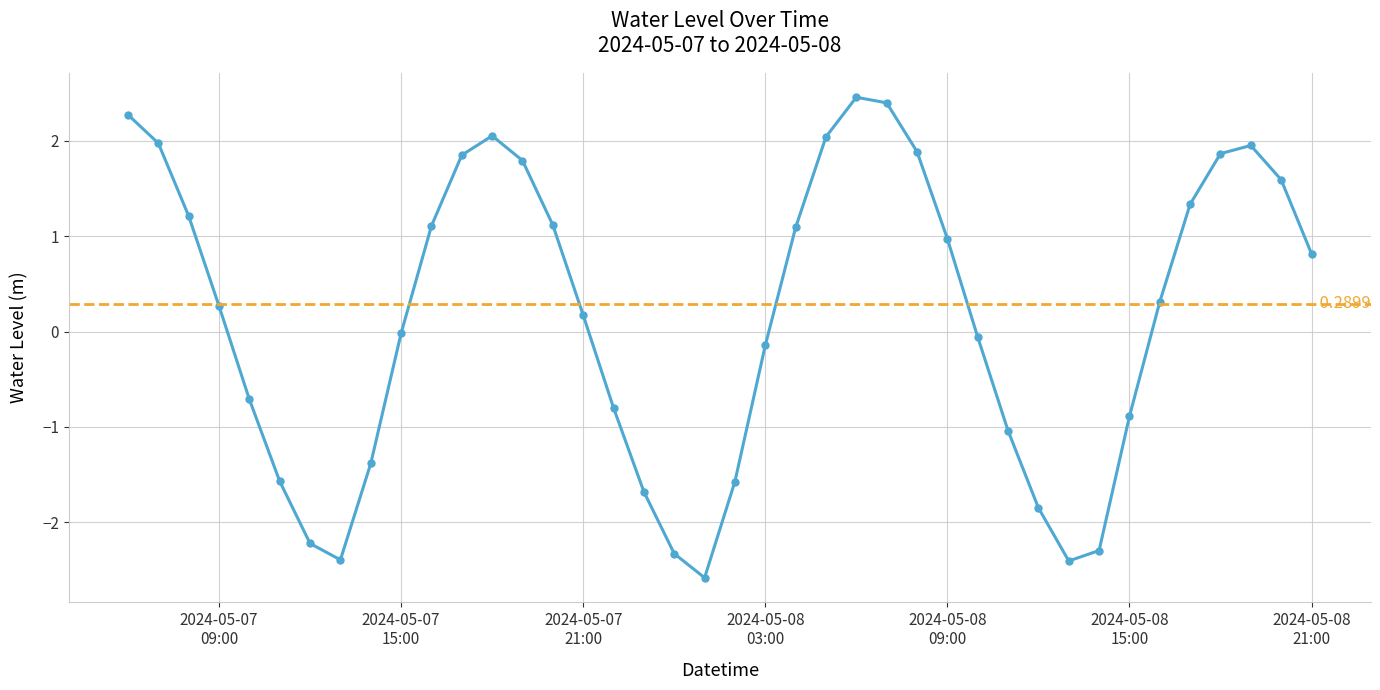

The value at 37 is 2.6. True or false?

False